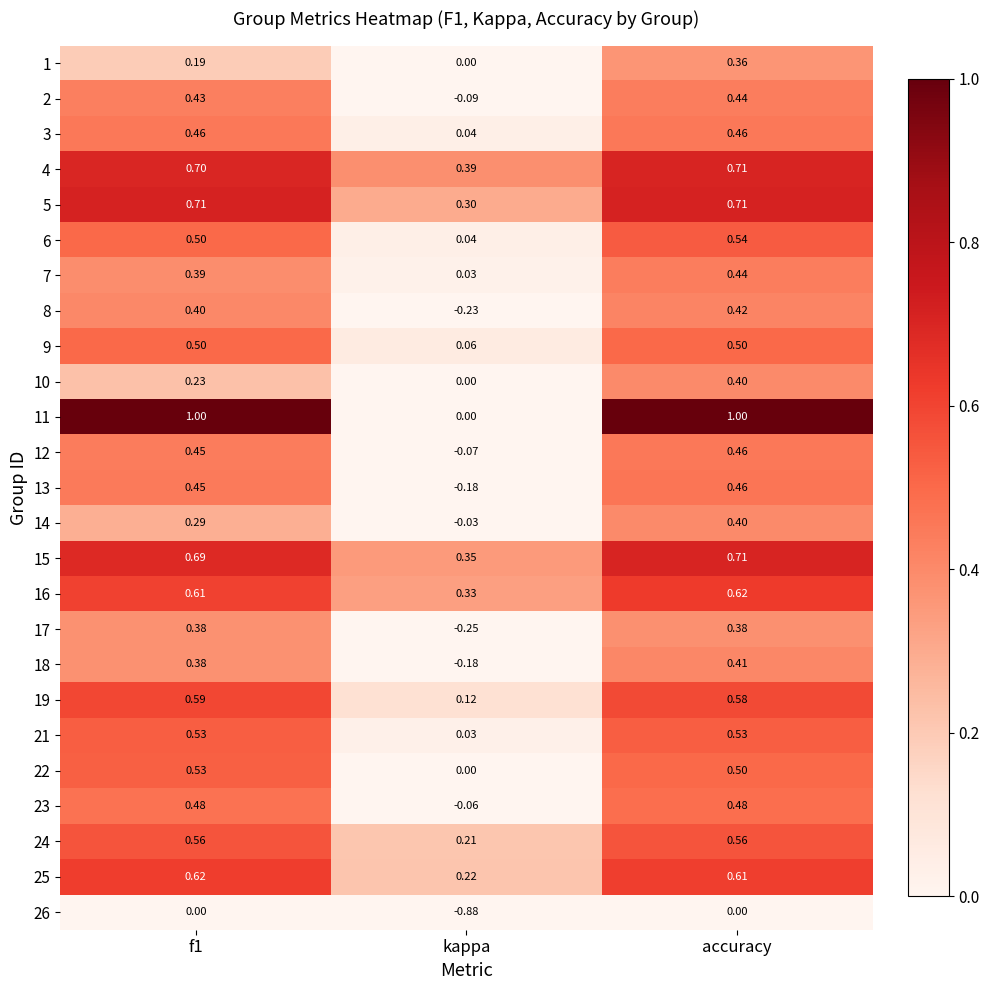

Which series has the largest total across all categories?

11